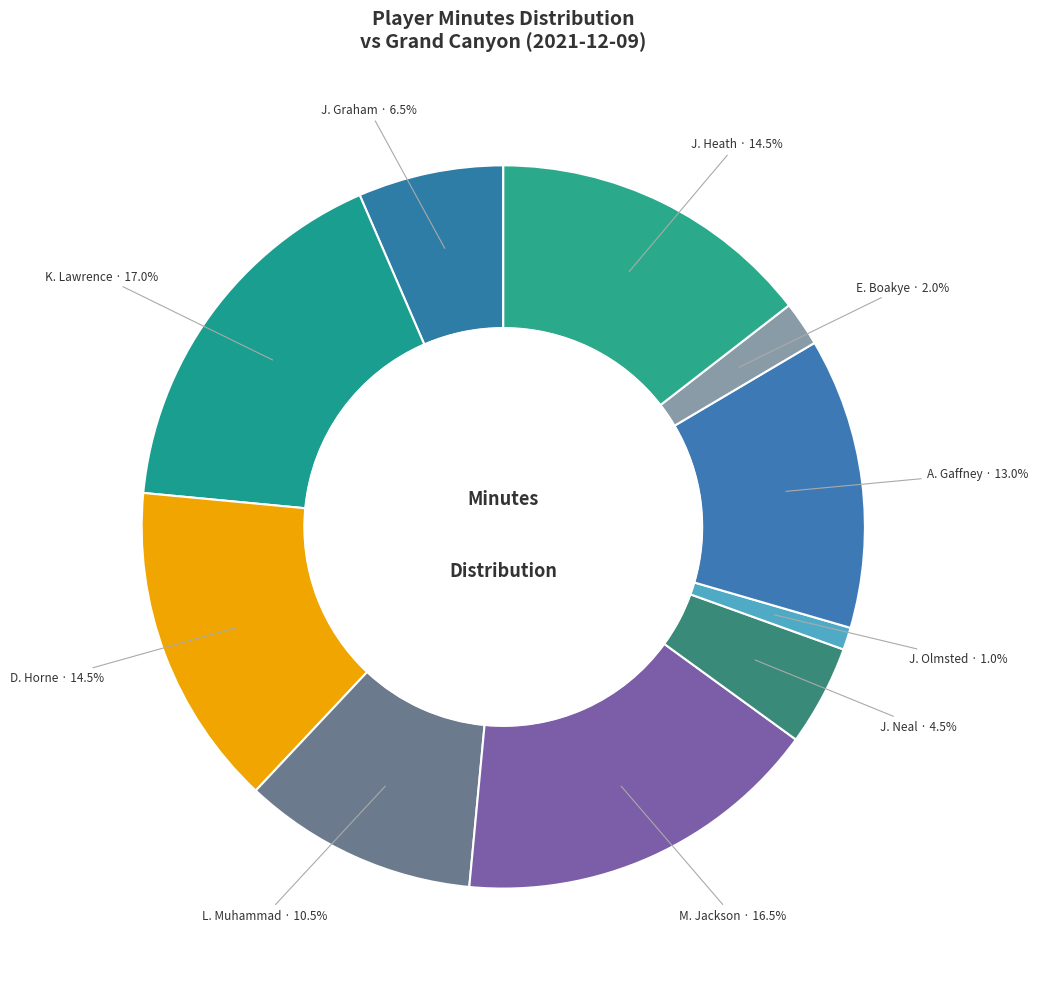

Does J. Graham account for over 50% of the chart?

No